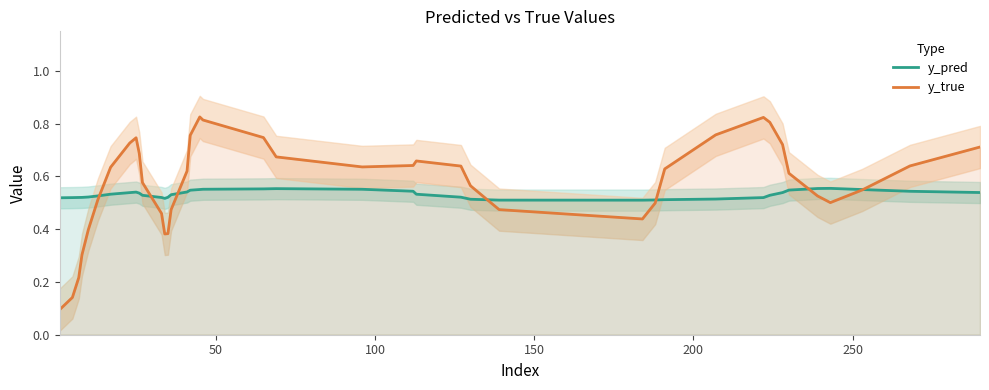

True or false: y_true and y_pred intersect in this chart.

True